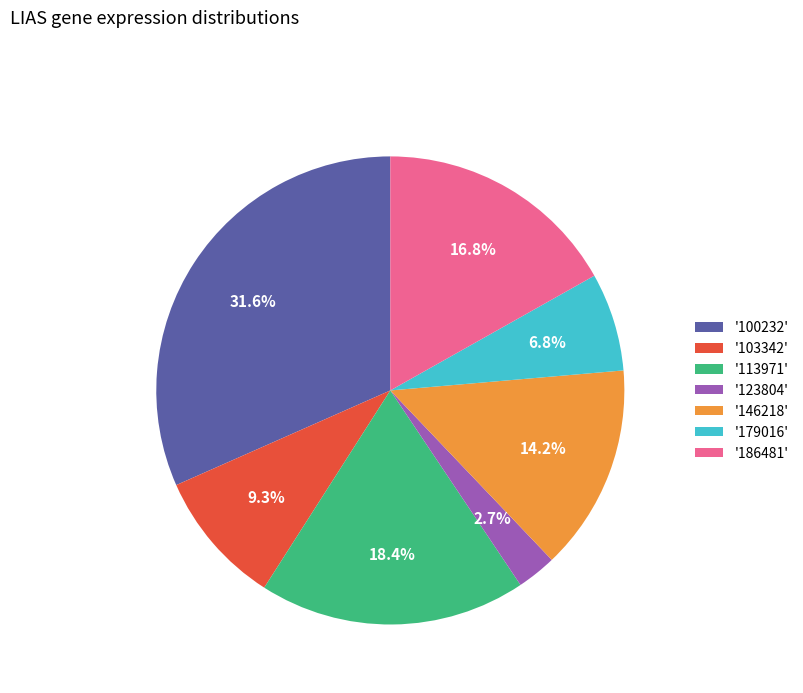

To the nearest percent, what is the difference between the largest and smallest slice percentages?

29%